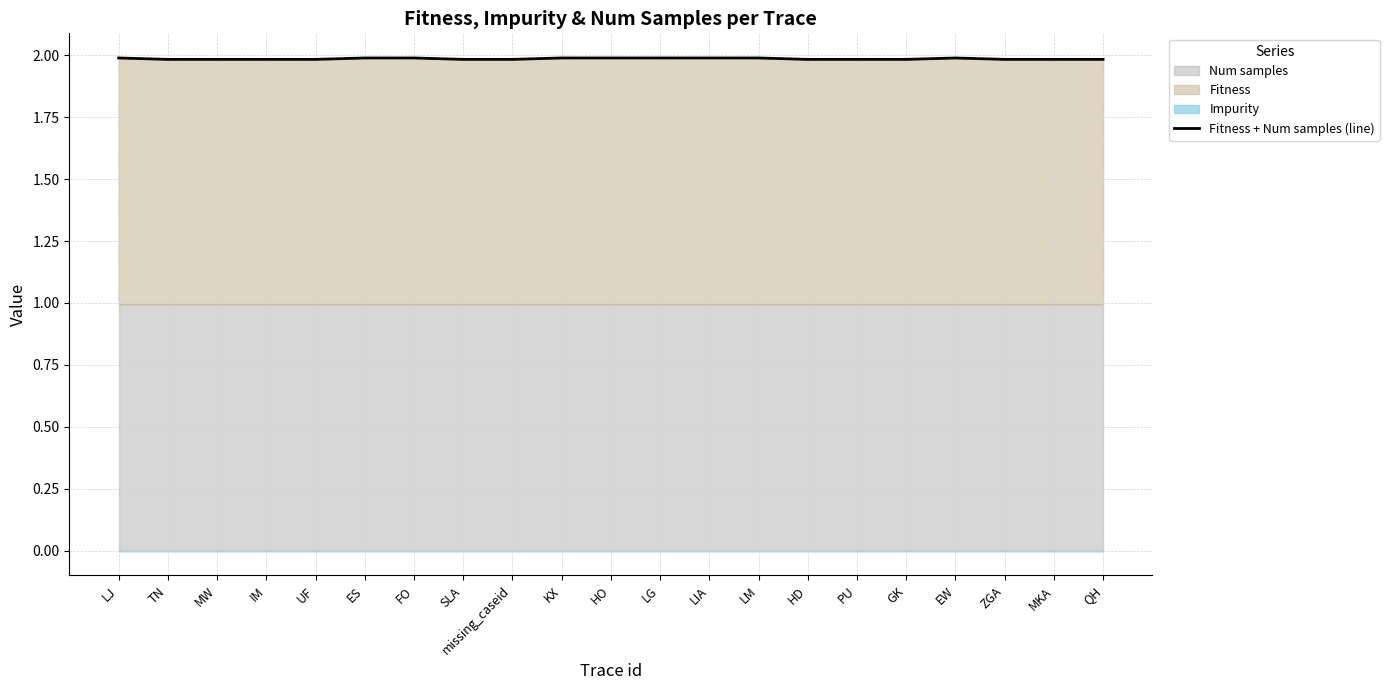

Rank the categories by value from highest to lowest.

LJ, ES, FO, KX, HO, LG, LIA, LM, EW, TN, MW, IM, UF, SLA, missing_caseid, HD, PU, GK, ZGA, MKA, QH